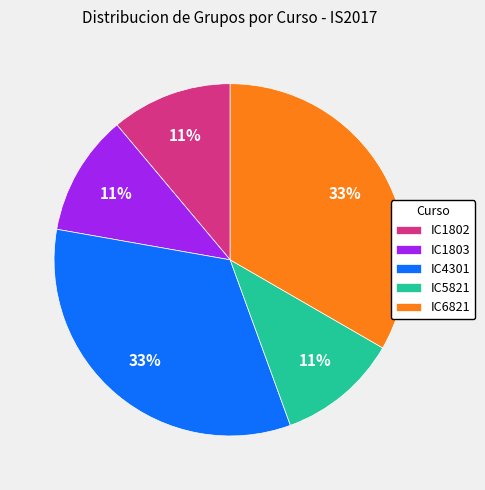

True or false: IC1803 accounts for 11% of the total.

True